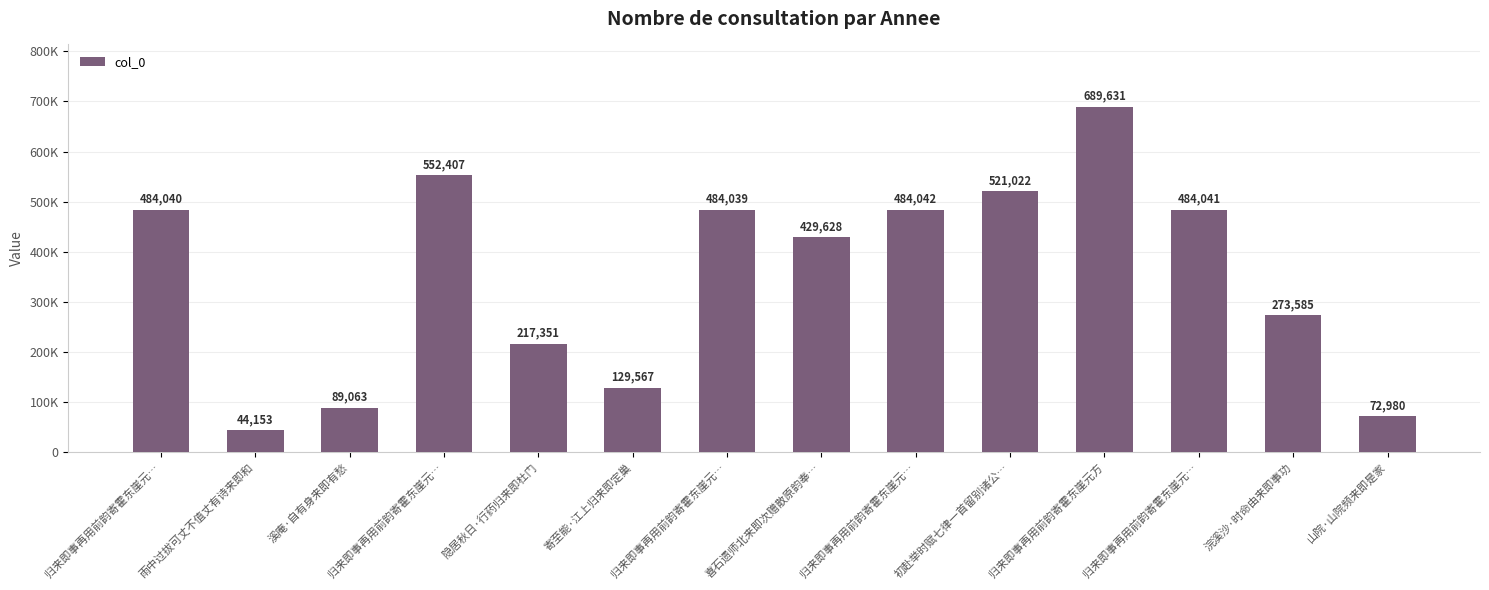

What is the sum of the values at 浣溪沙·时命由来即事功 and 归来即事再用前韵寄霍东崖元…?

757627